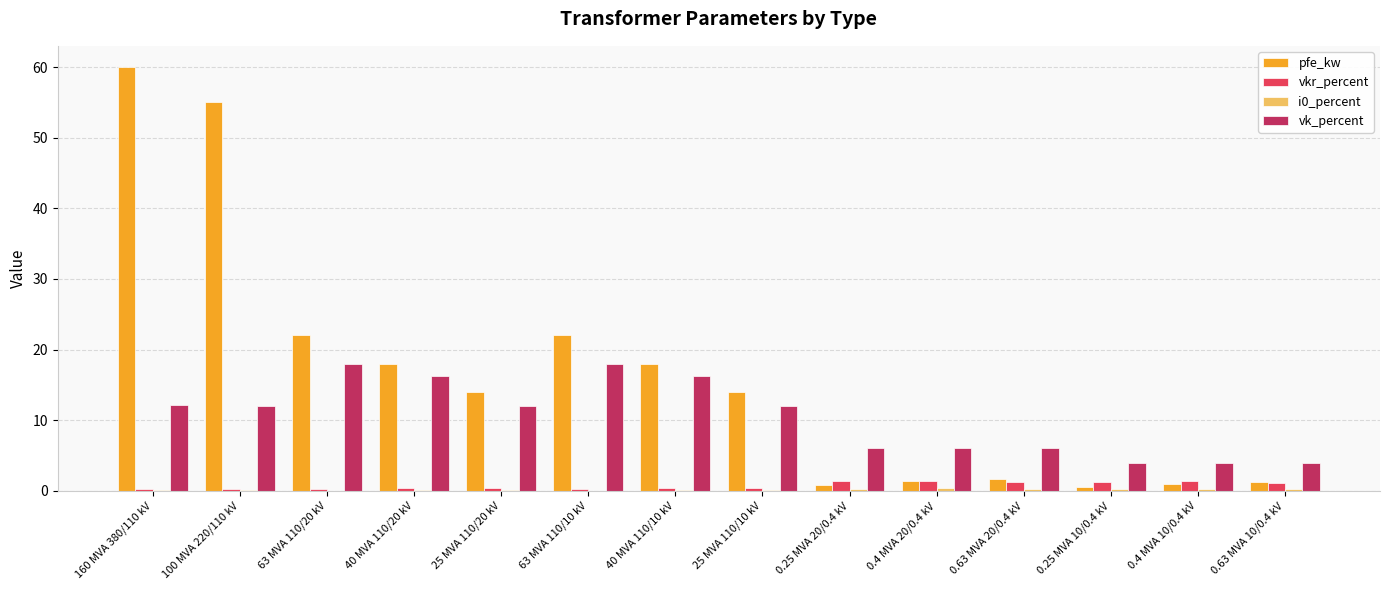

Is it true that vkr_percent equals 0.3 at 63 MVA 110/10 kV?

True